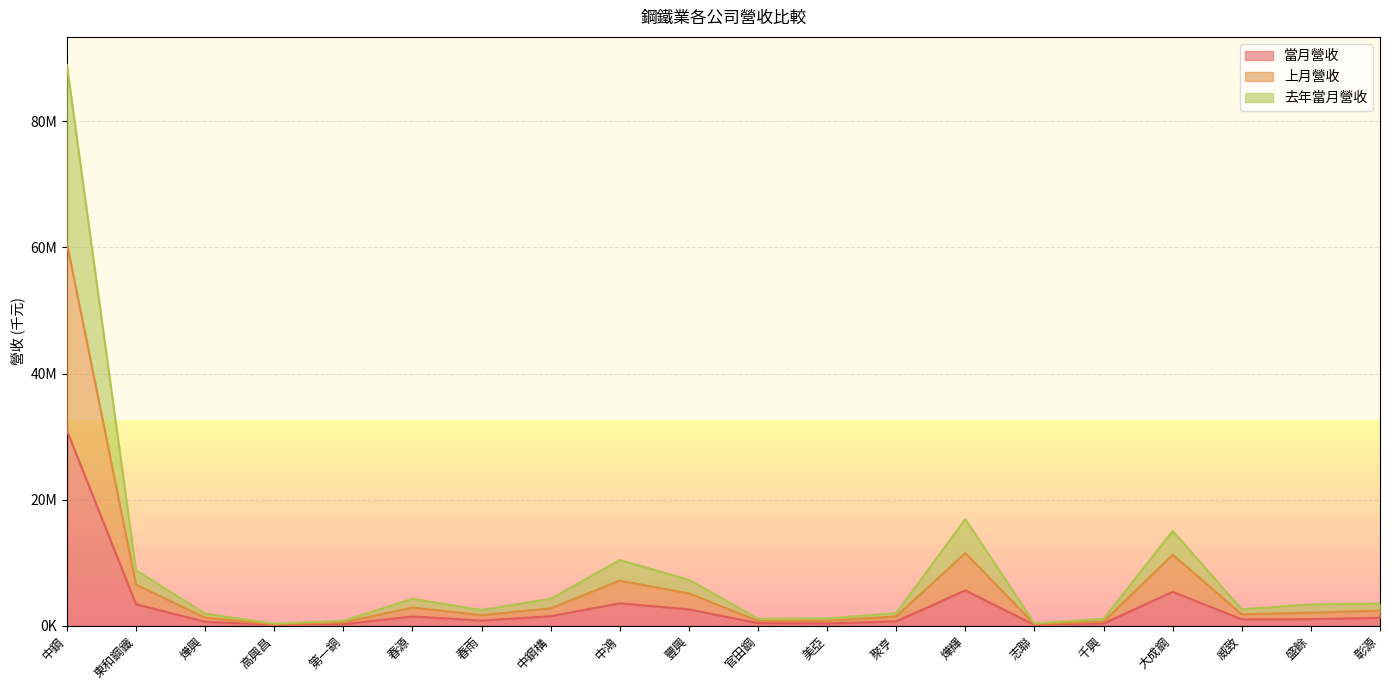

What is the lowest value of the 去年當月營收 series?

339285